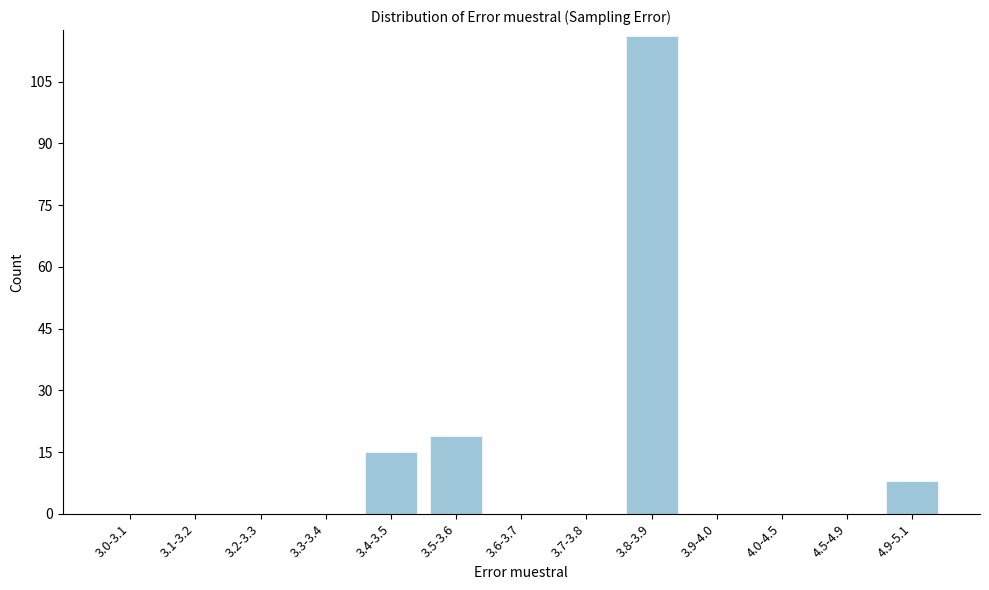

Reading left to right, transcribe all the data shown in this chart.

3.0-3.1=0	3.1-3.2=0	3.2-3.3=0	3.3-3.4=0	3.4-3.5=15	3.5-3.6=19	3.6-3.7=0	3.7-3.8=0	3.8-3.9=116	3.9-4.0=0	4.0-4.5=0	4.5-4.9=0	4.9-5.1=8